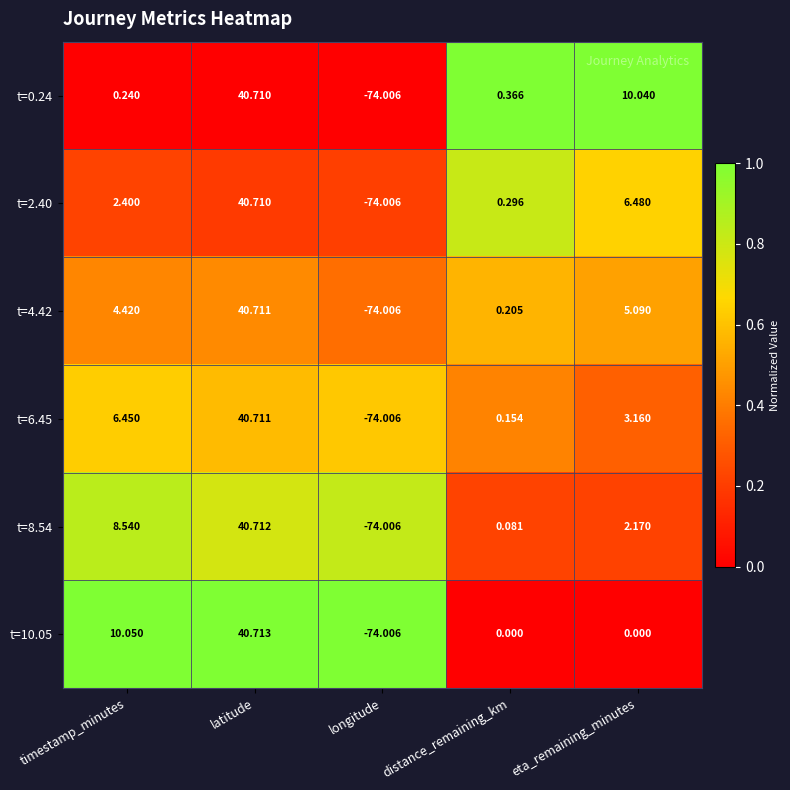

Which category has the highest value in the t=2.40 series?

latitude